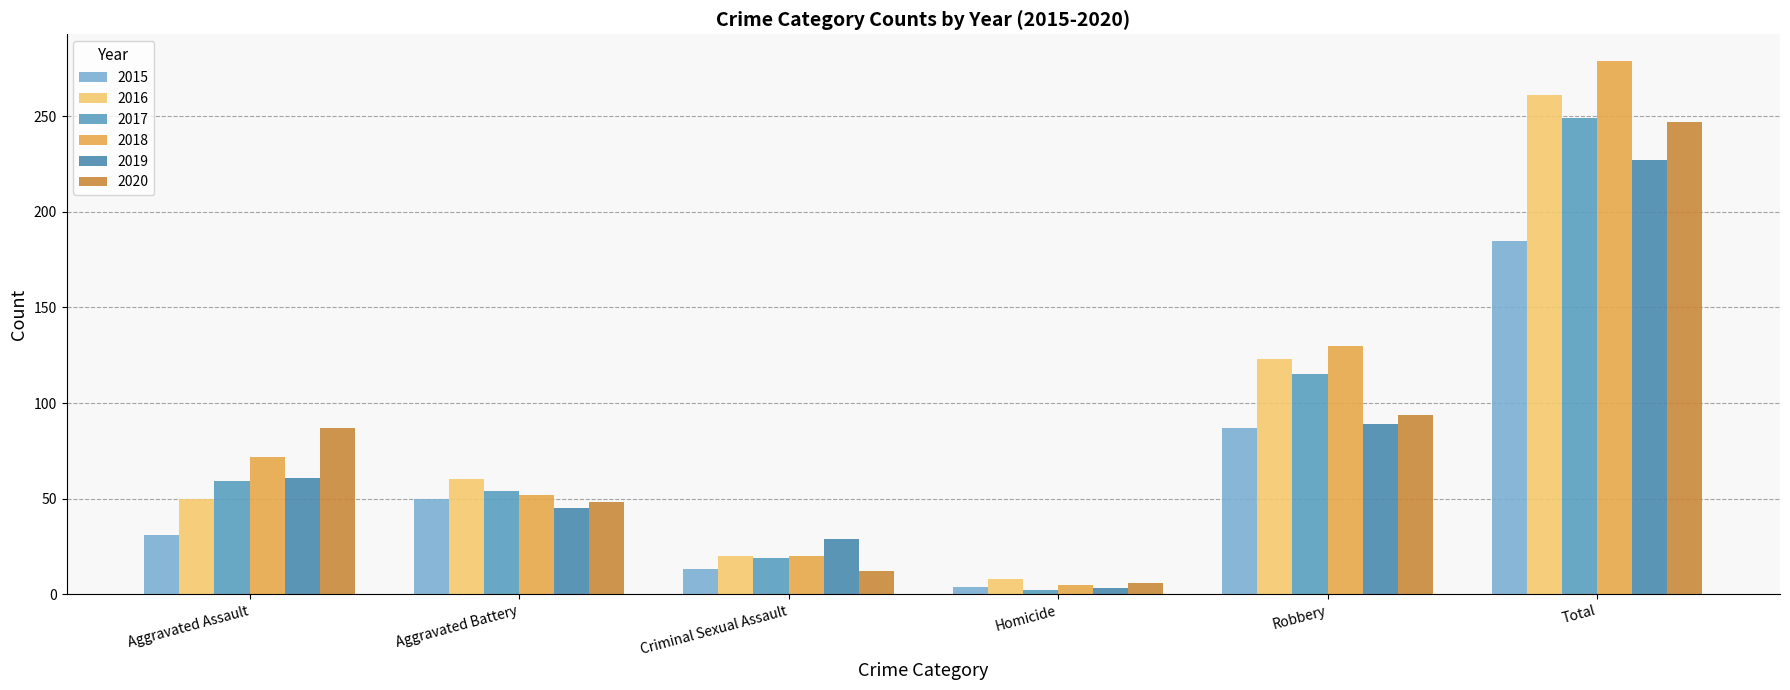

How many bars are there in each group?

6